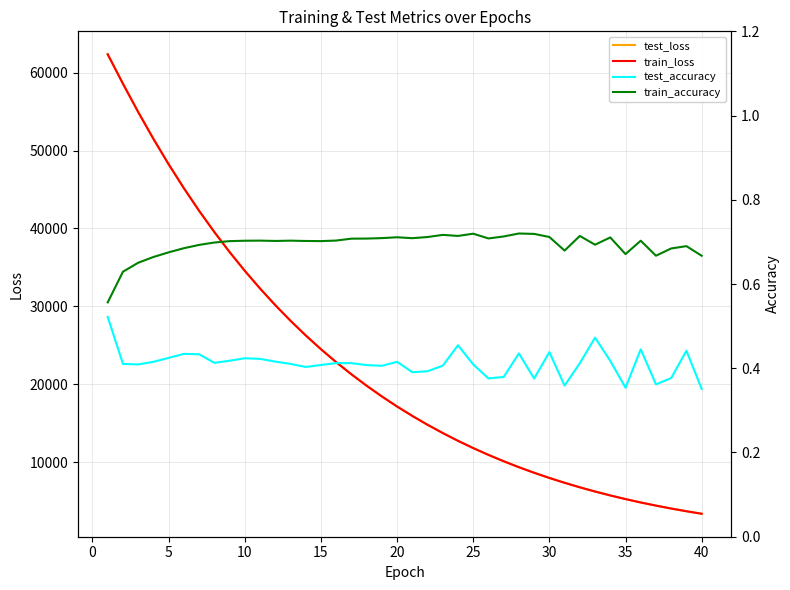

At how many categories does at least one series exceed 7690?

30